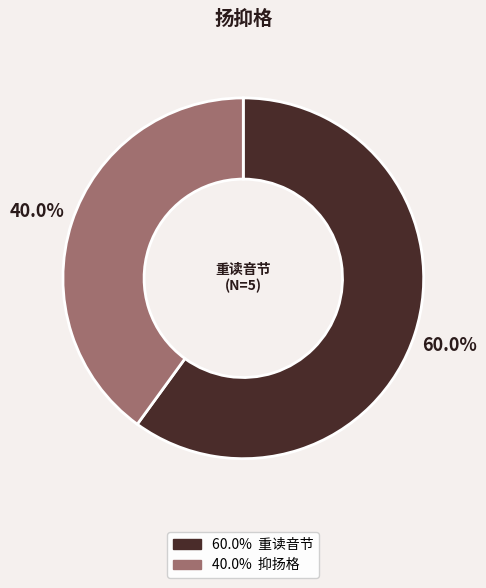

Is there a majority slice in this chart?

Yes